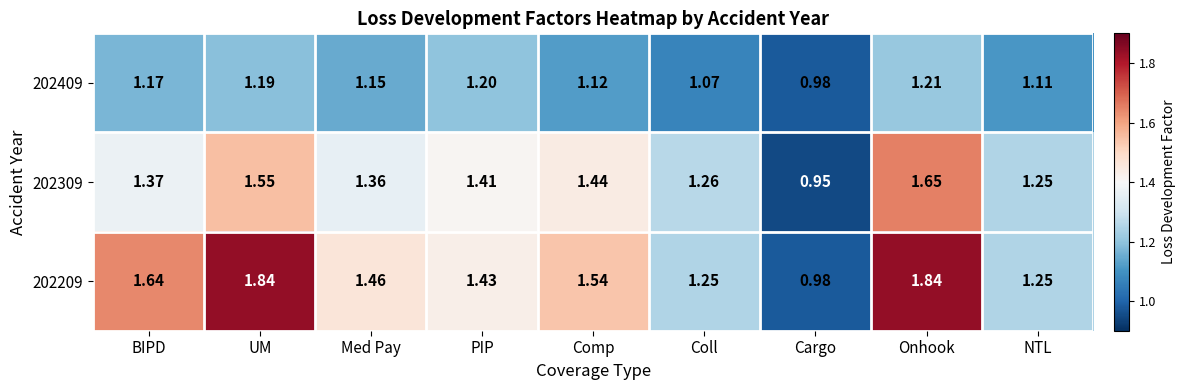

Which label corresponds to the smallest value in the chart?

Cargo